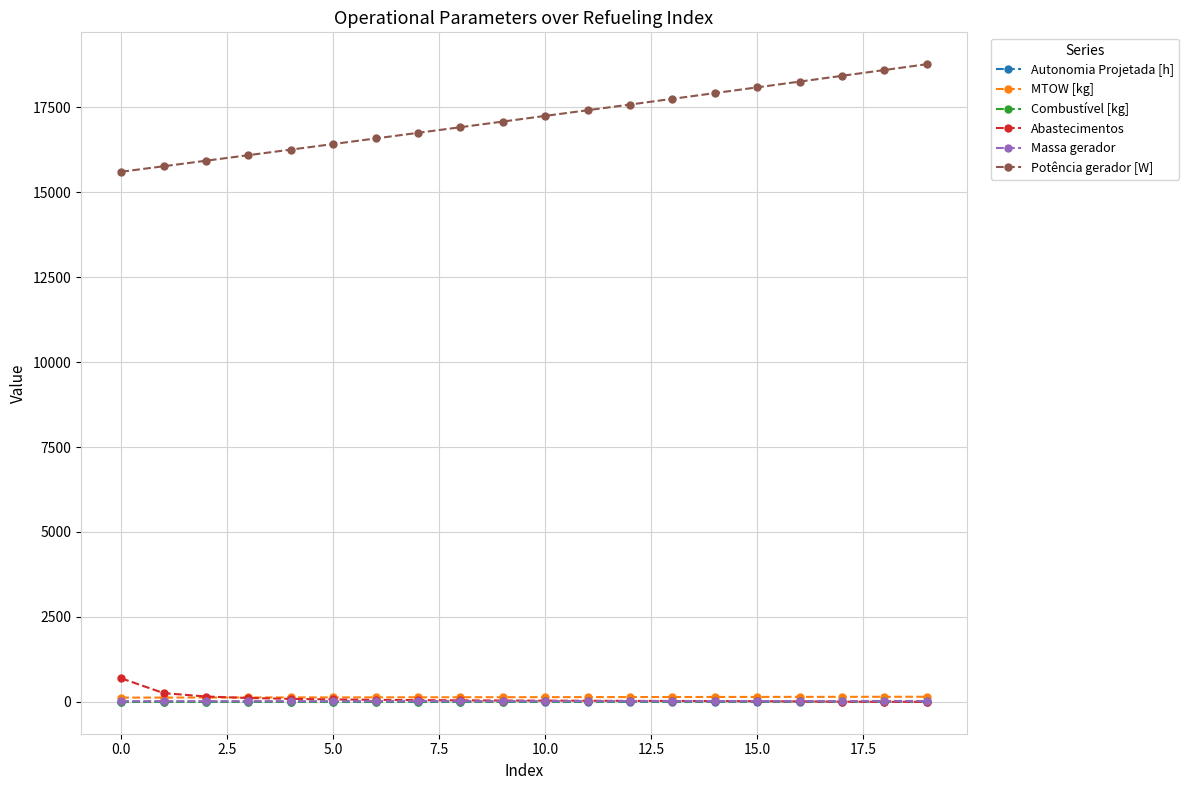

At how many categories does at least one series exceed 7589?

20